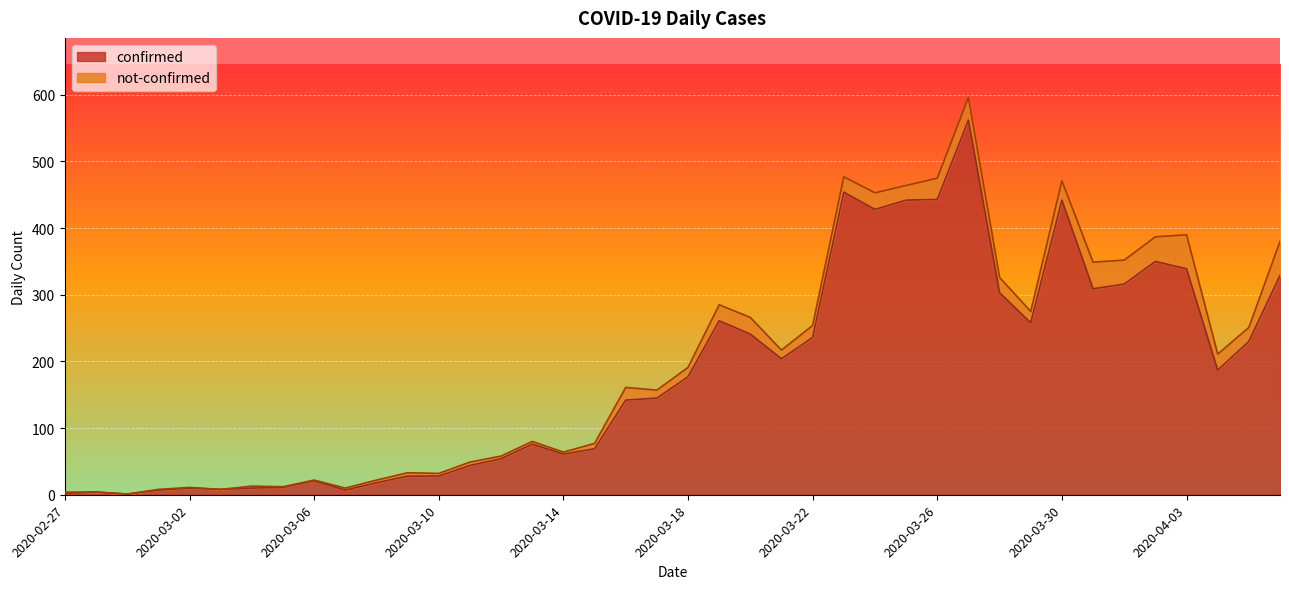

What is the difference between the second highest and second lowest values?

452